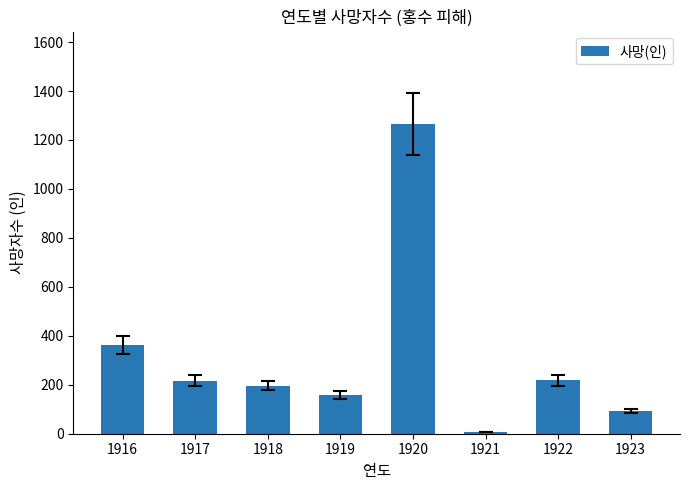

What is the approximate value at 1922?

218